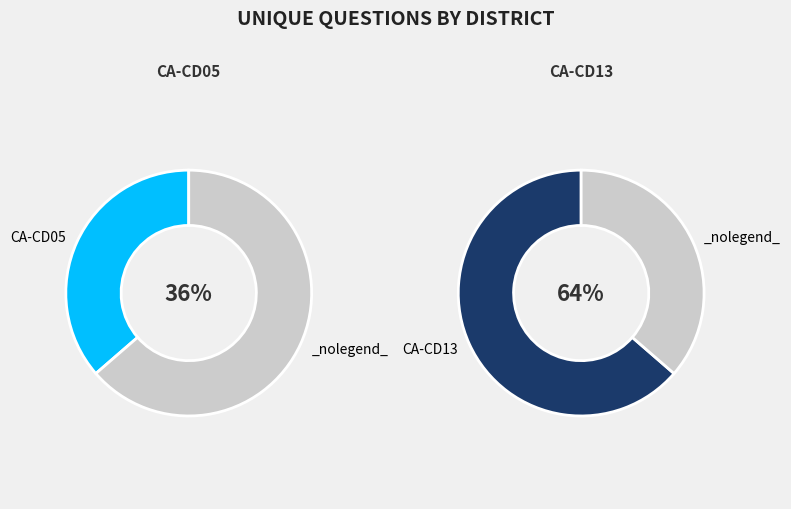

To the nearest percent, what percentage of the pie is 3443?

36%